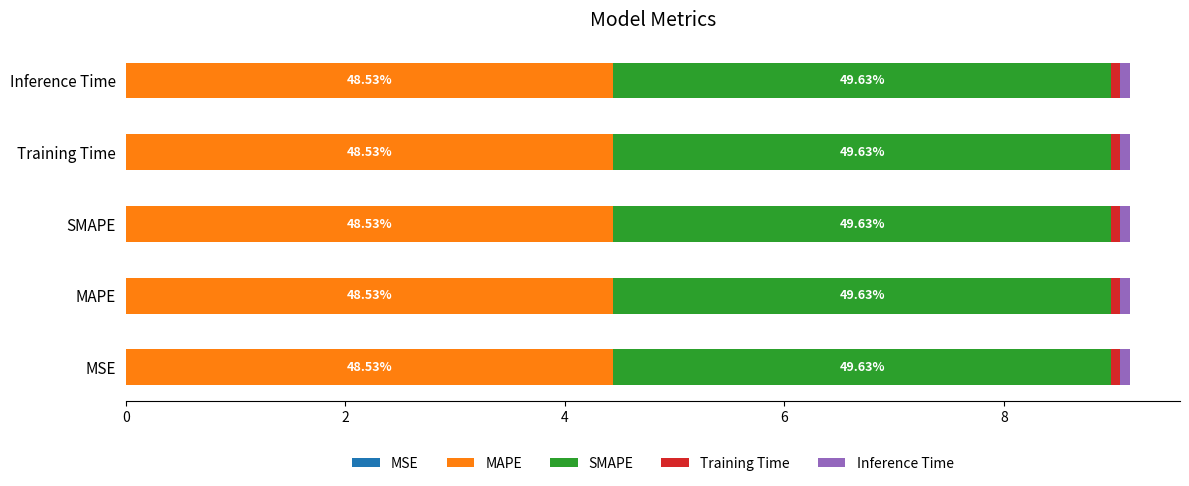

How many data points does each series have?

5